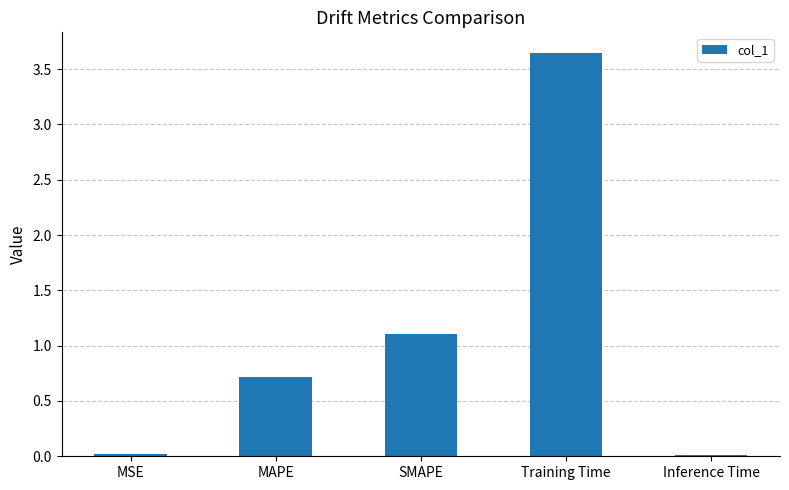

What is the label of the 2nd bar from the right?

Training Time